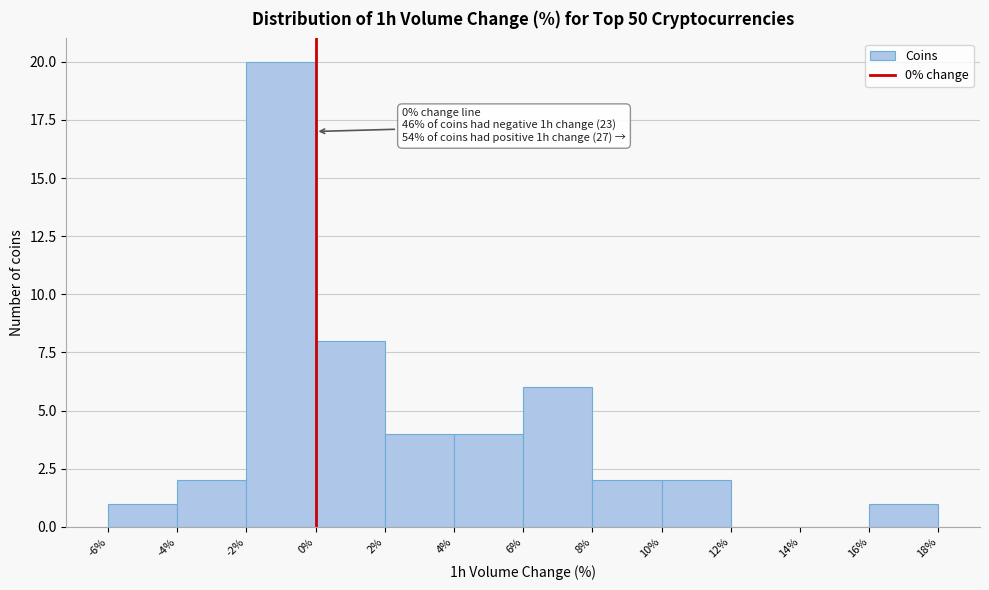

Which range on the x-axis has the tallest bar?

-2% to 0%